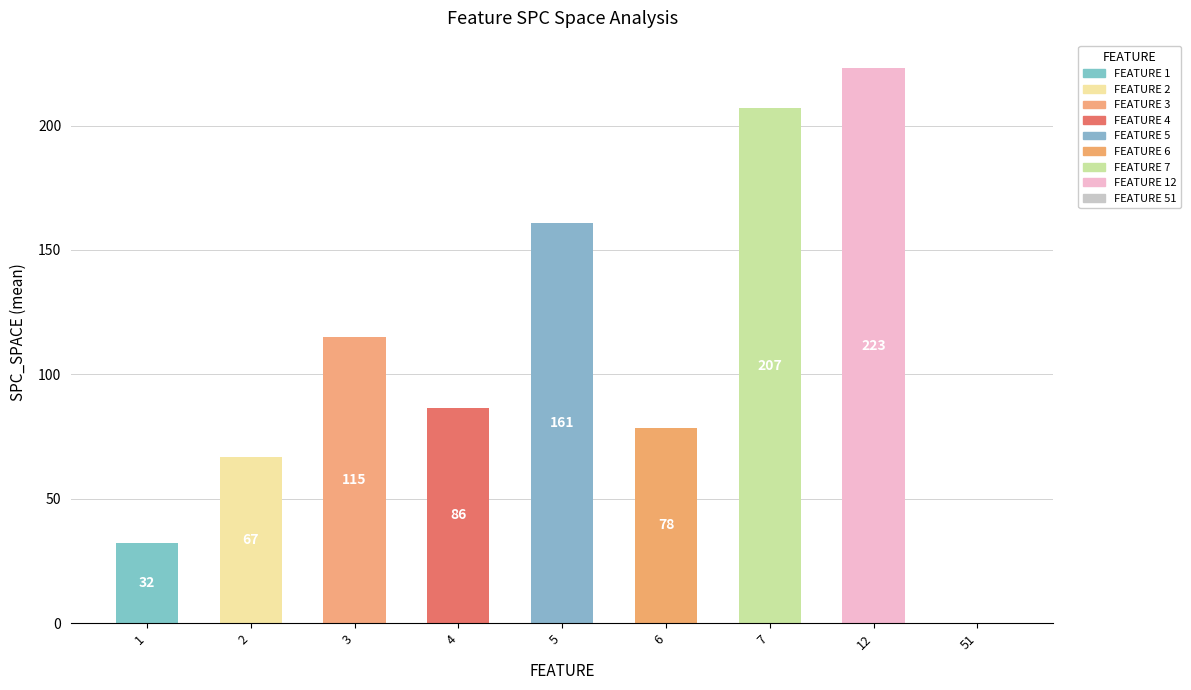

The chart shows a value of 288.3 at 7. True or false?

False